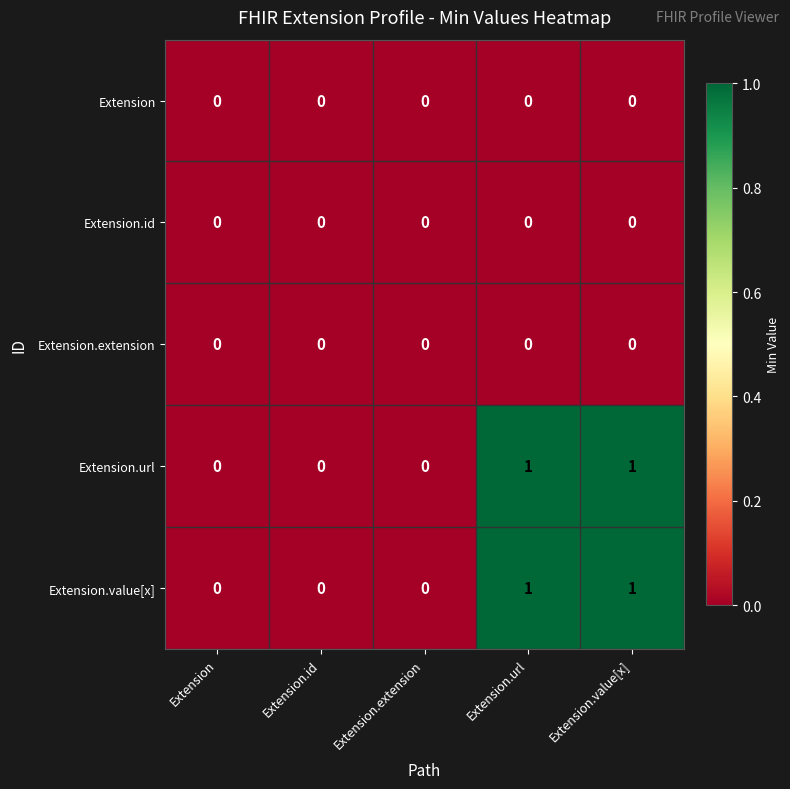

Is the value of Extension.value[x] at Extension.value[x] greater than the value of Extension.id at Extension.extension?

Yes